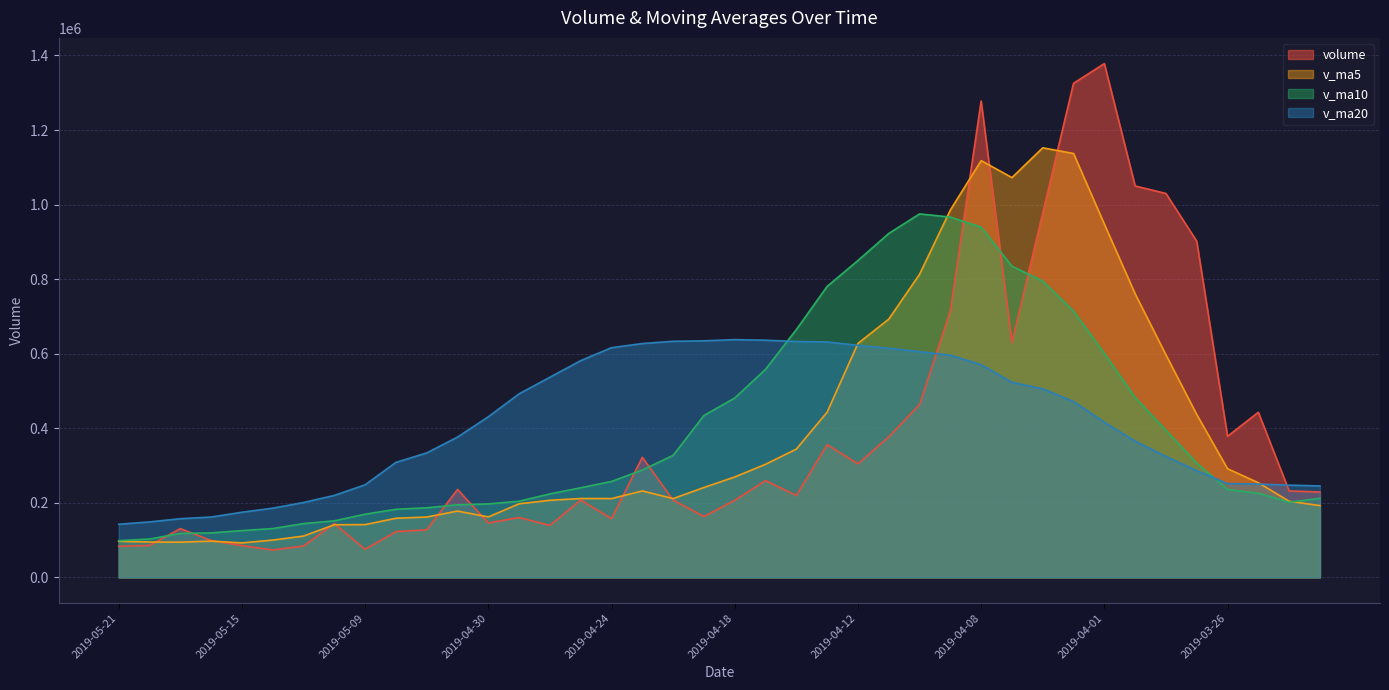

The v_ma5 series shows 436787.9 at 2019-03-27. True or false?

True